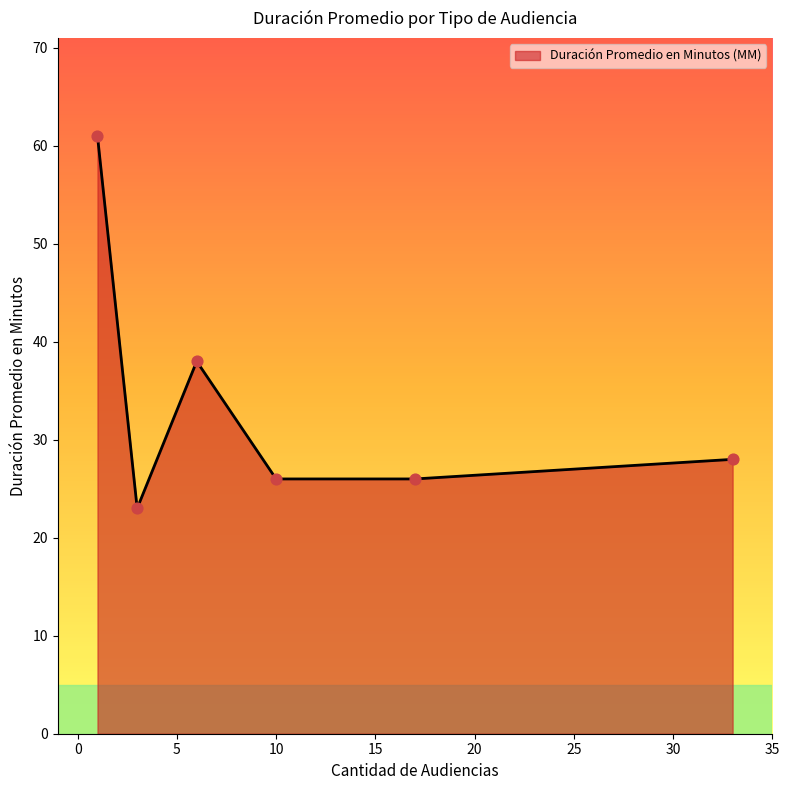

True or false: there are more than 2 points higher than both neighbors.

False